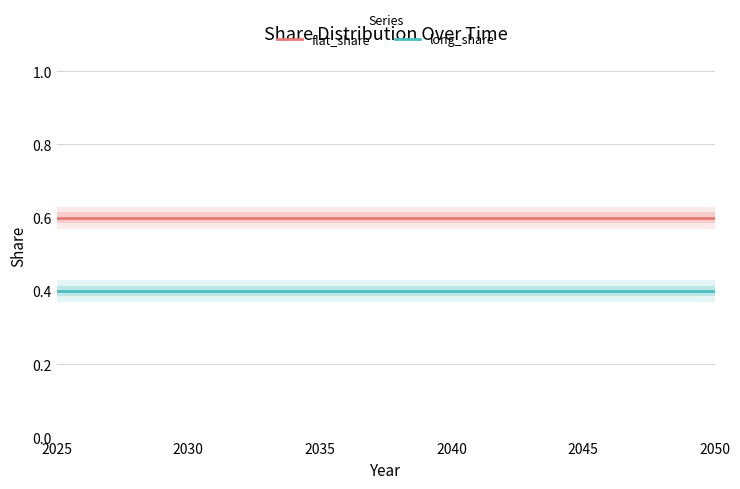

Is this an area chart (filled region under the line)?

No